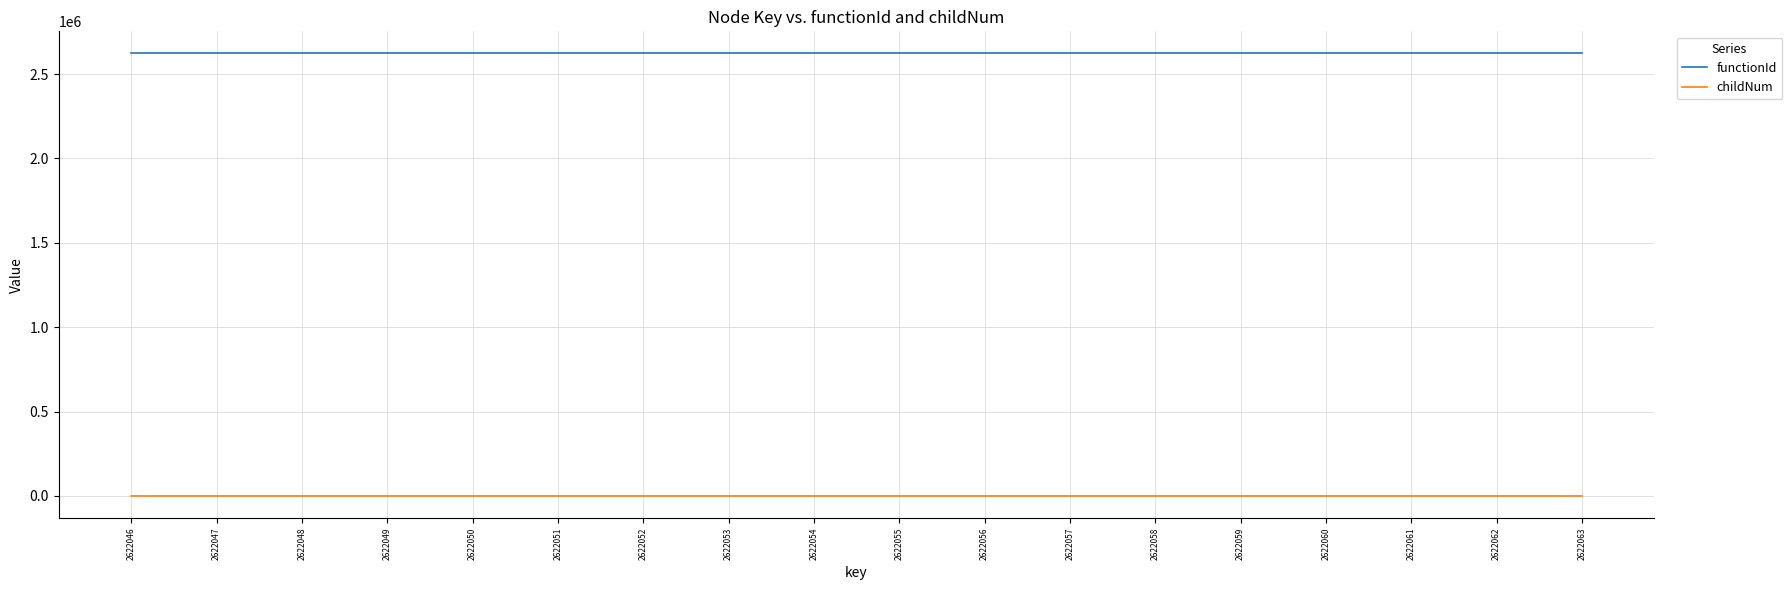

At 2622054, list the series in order from largest to smallest.

functionId, childNum